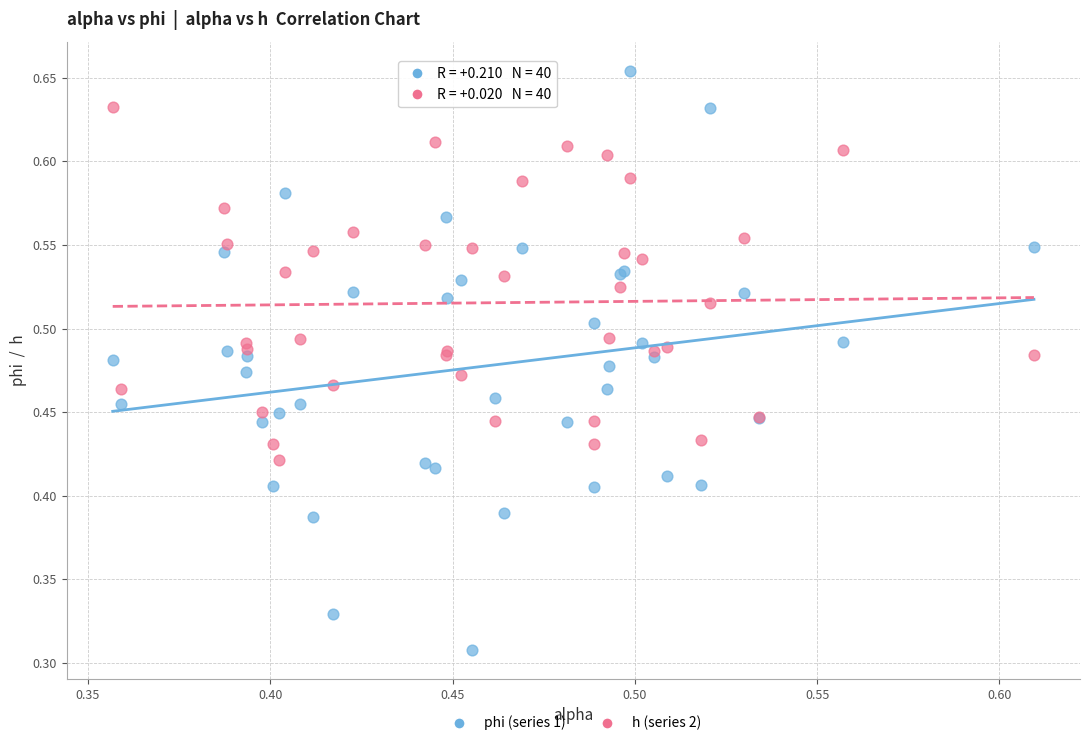

Which series contains the lowest Y value?

phi (series 1)